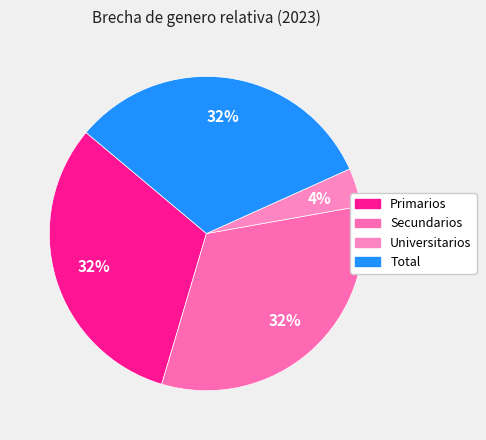

Which category has the biggest portion of the pie?

Secundarios